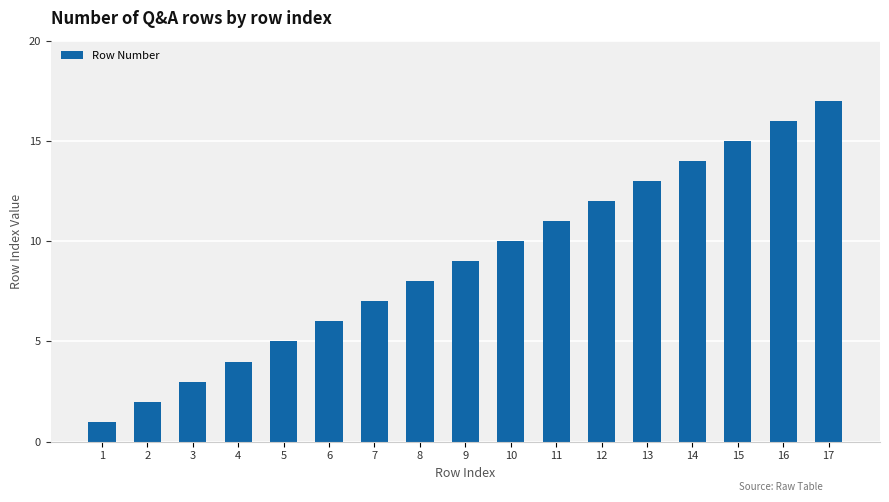

At which label is the value closest to 9?

9